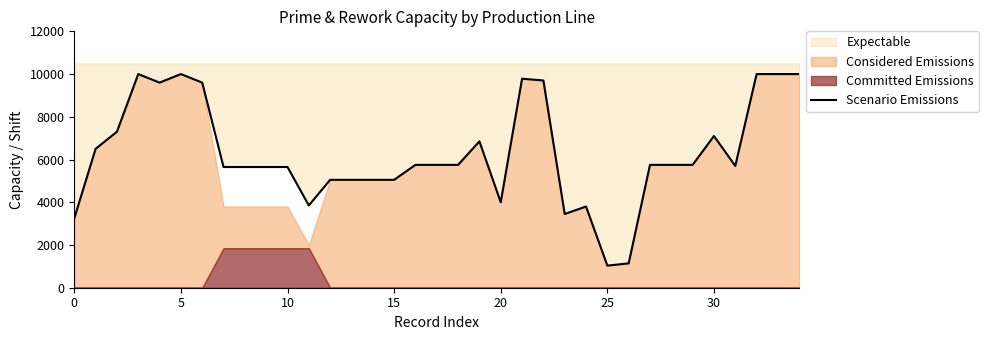

Between 19 and 17, which is larger?

19